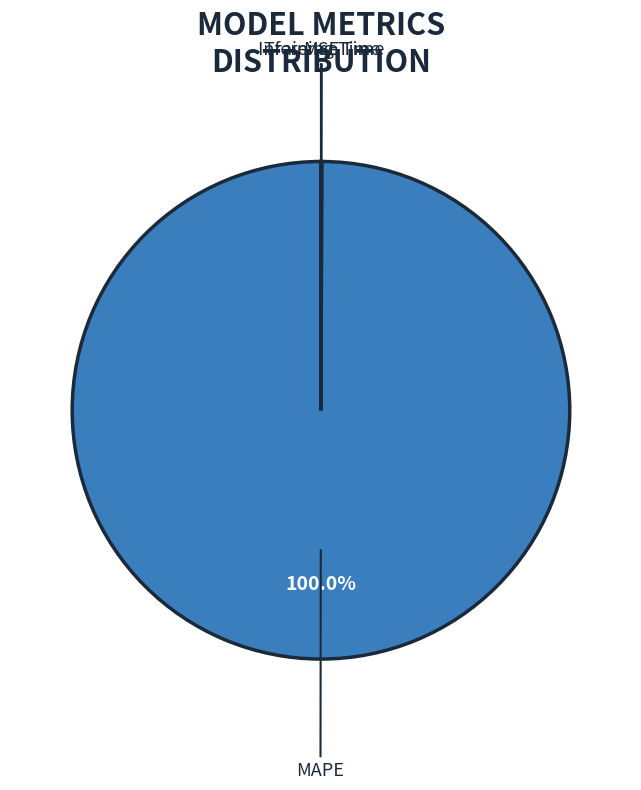

Does any single category account for the majority?

Yes